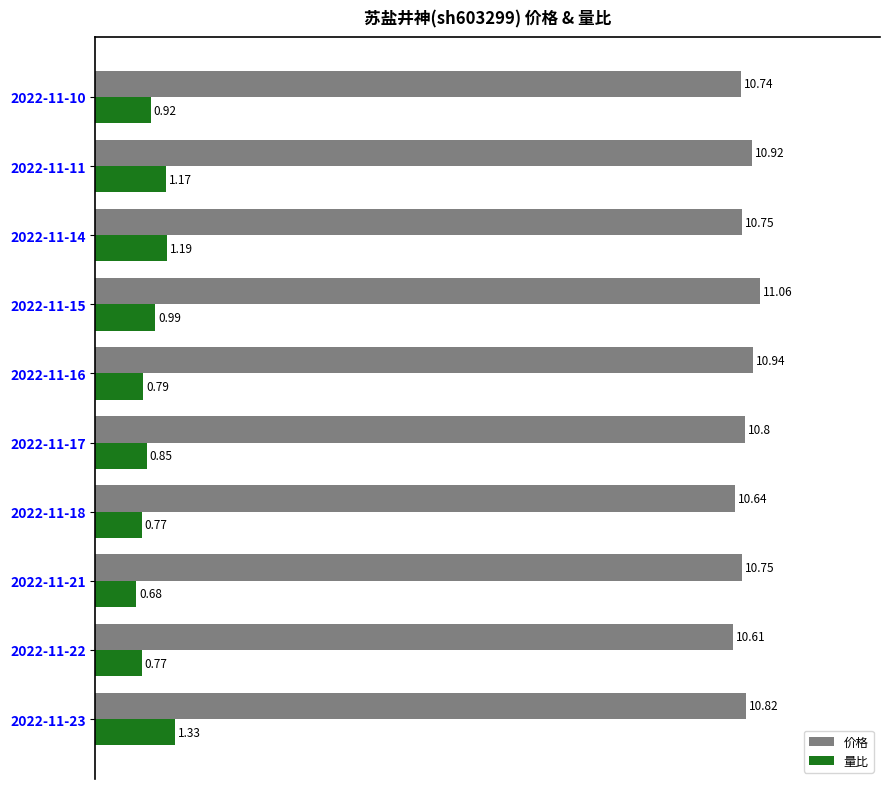

Rank the series by their average value, from lowest to highest.

量比, 价格